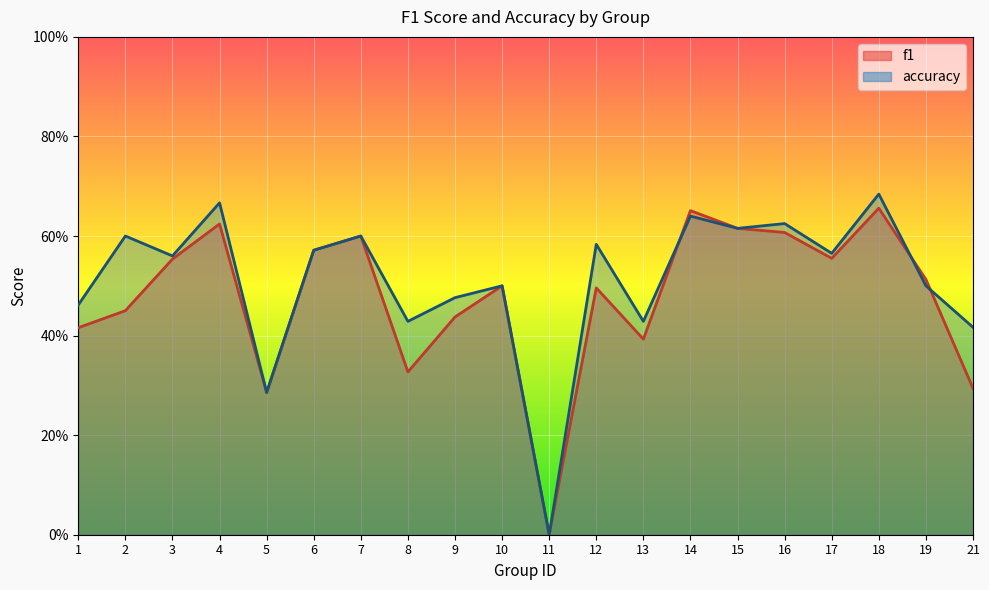

Where do accuracy and f1 first cross each other?

13 and 14